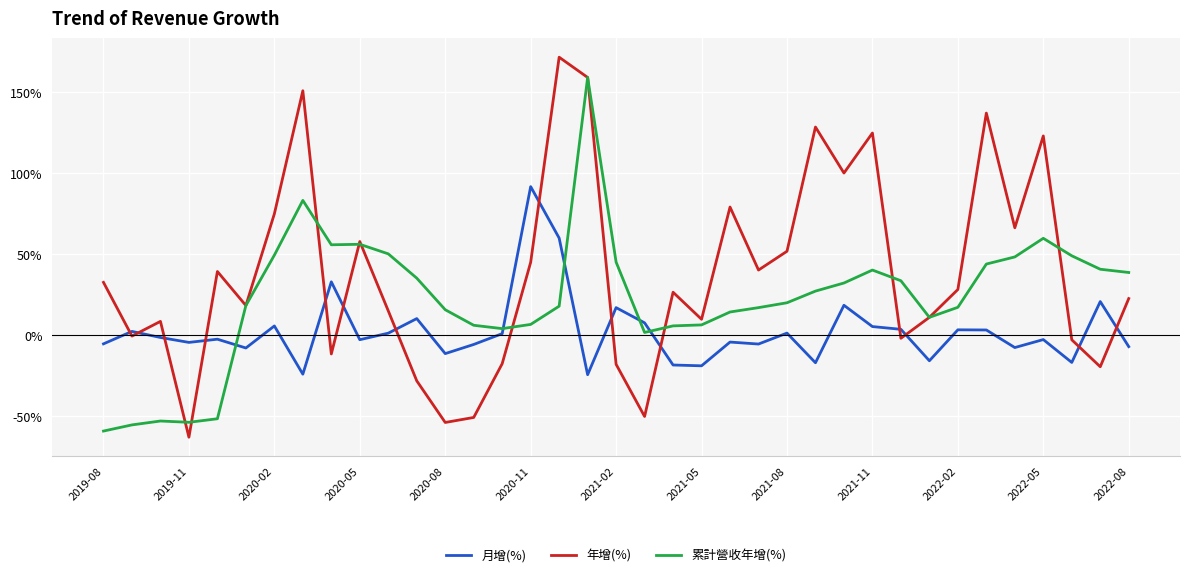

Which series has the largest total across all categories?

年增(%)